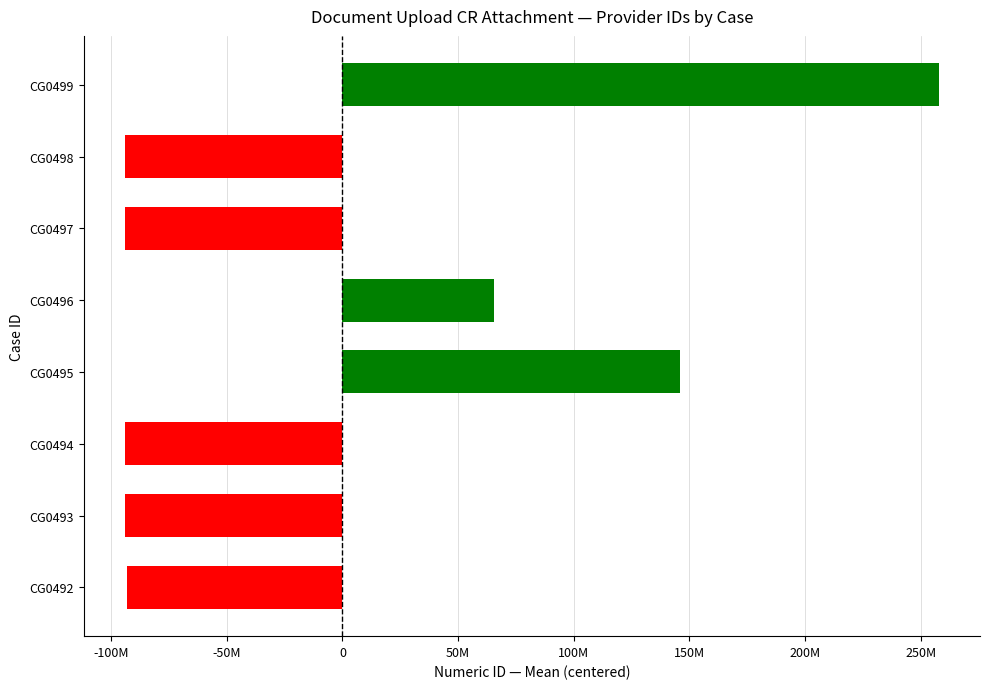

What is the difference between the second highest and minimum values?

240043315.0